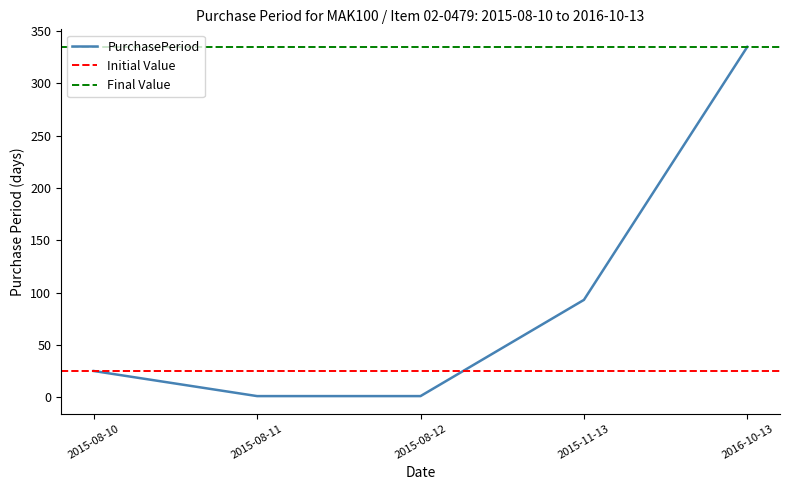

How many data points are above 25?

2